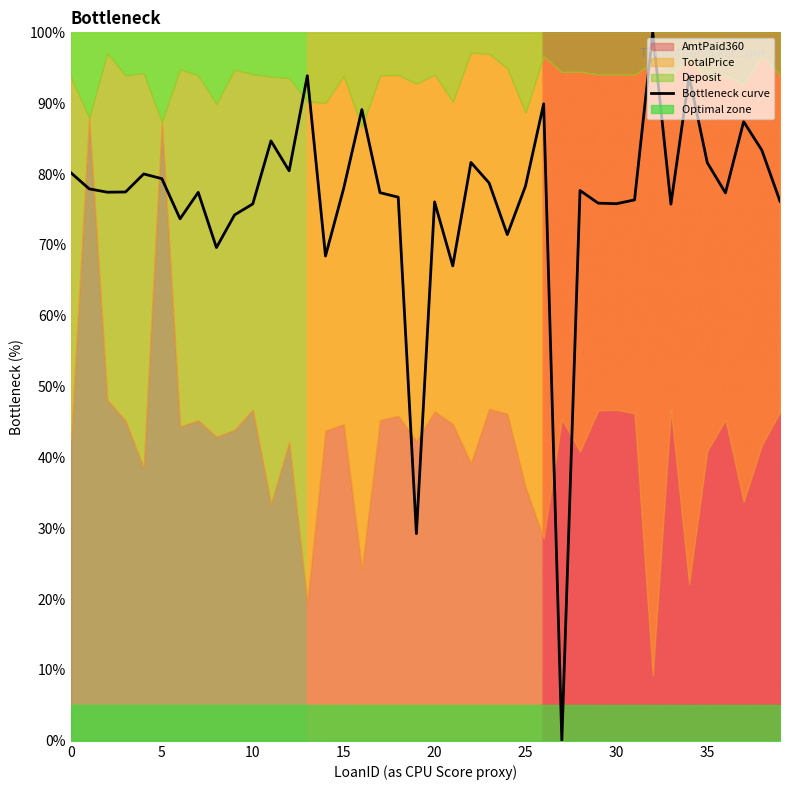

Which has a higher value, 20 or 19?

20